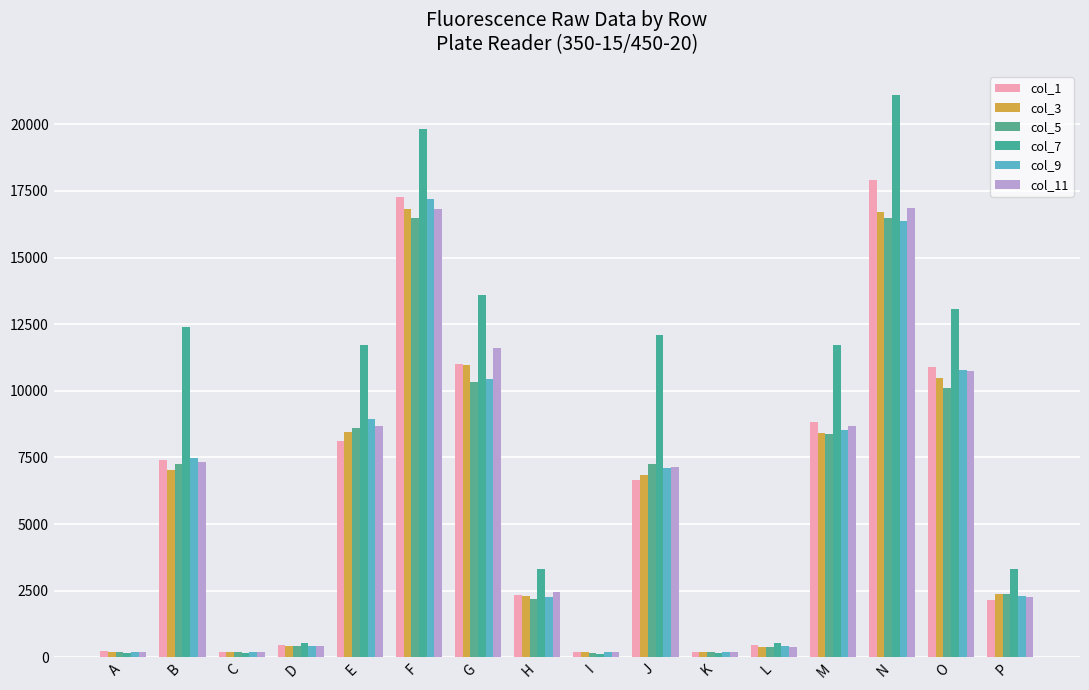

How many data points in col_1 are less than 6658?

8